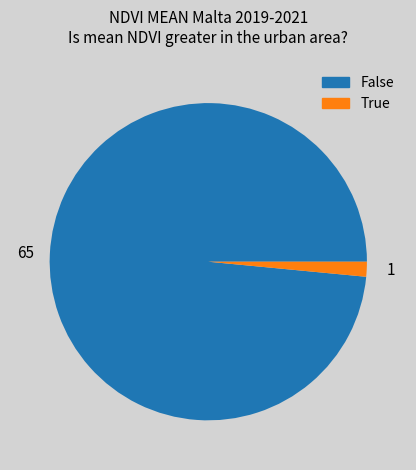

Does any single category account for the majority?

Yes